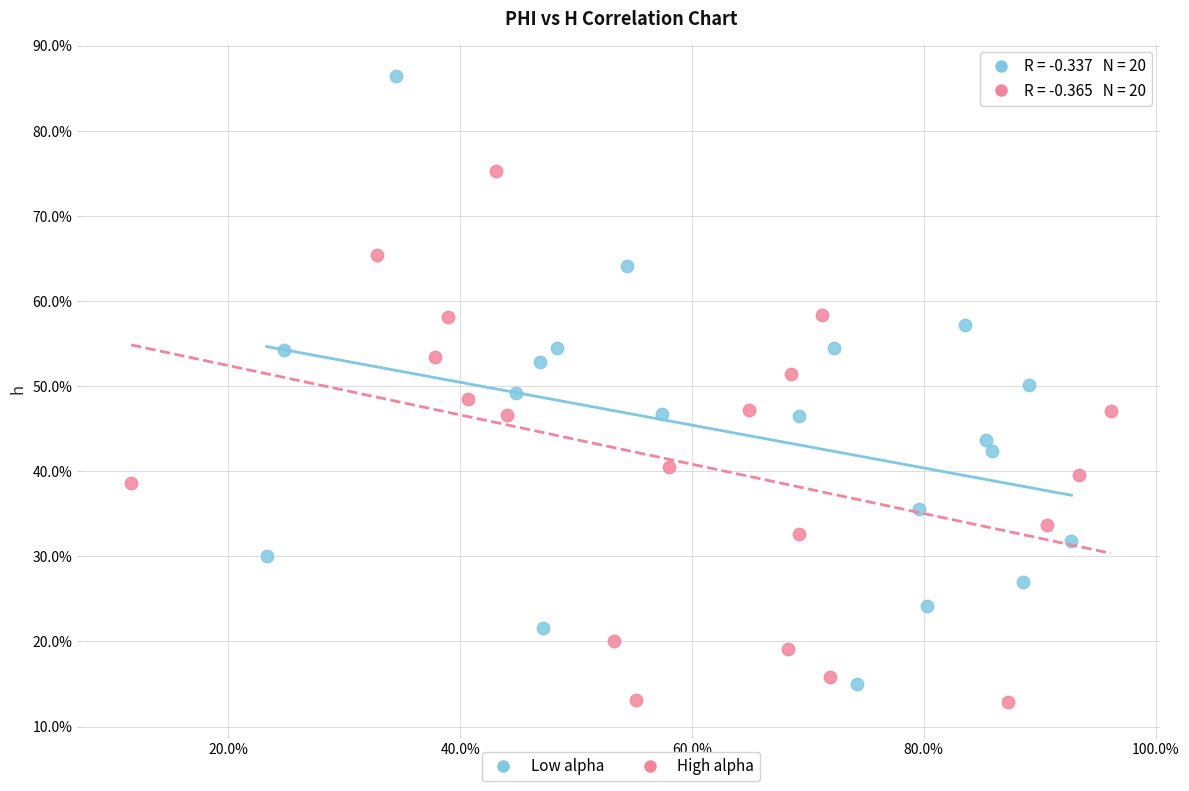

Which series contains the highest Y value?

Low alpha